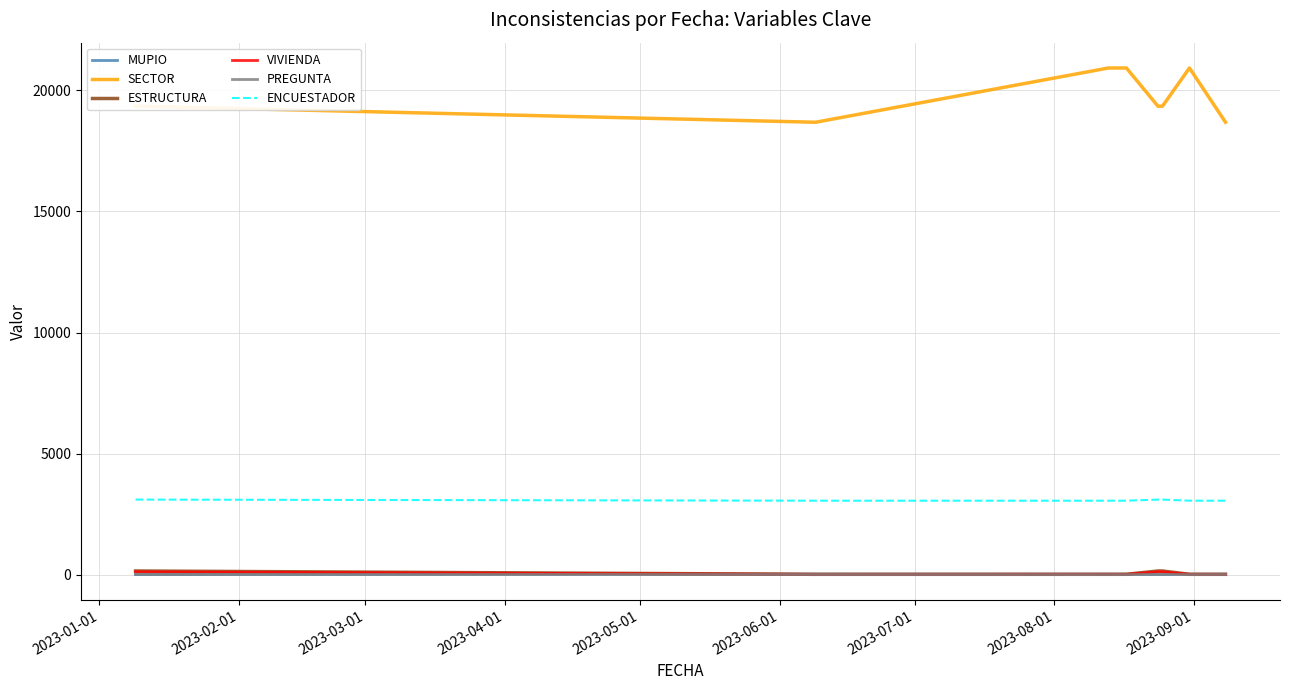

What position from the left is 2023-06-01?

6